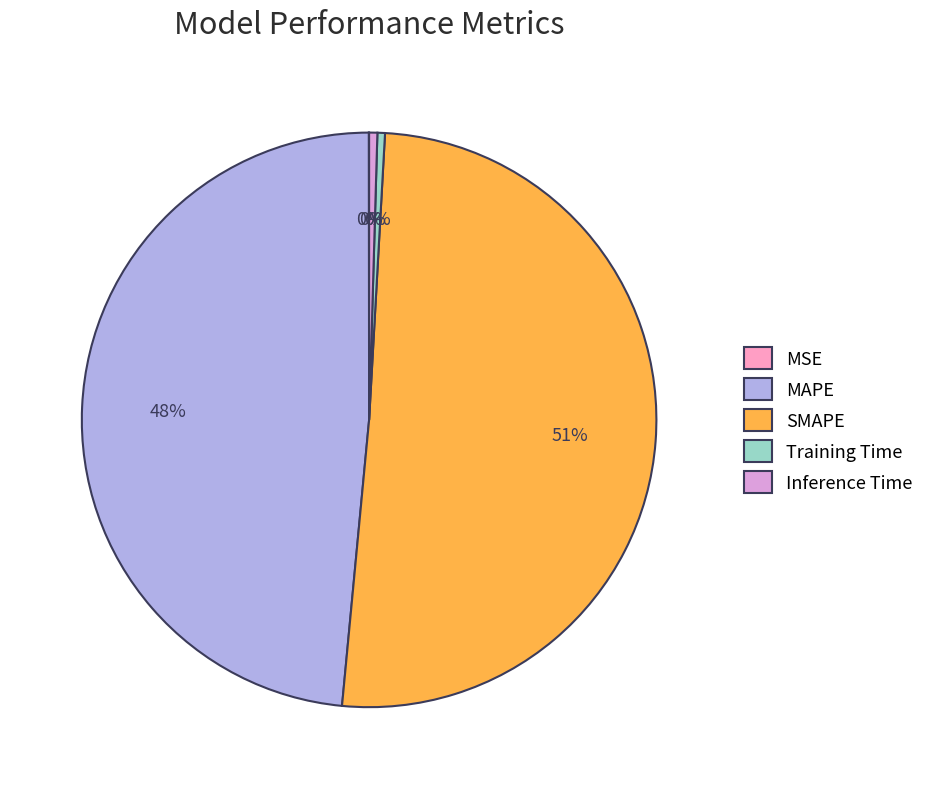

Which slice represents more than half of the pie?

SMAPE